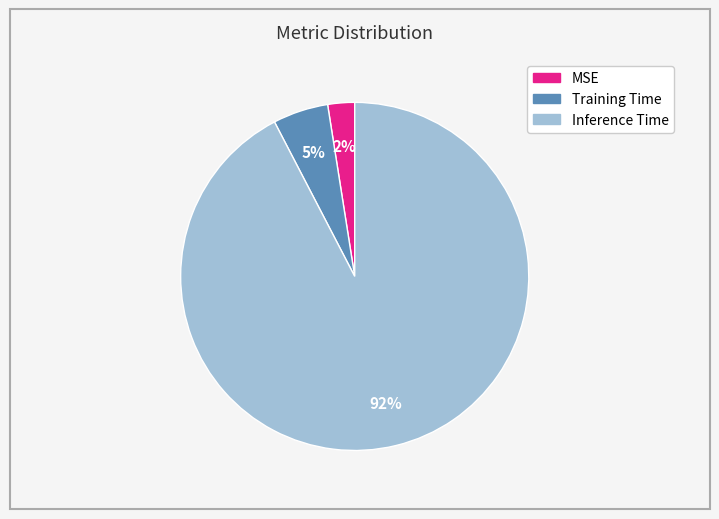

Rank the categories by value from lowest to highest.

MSE, Training Time, Inference Time